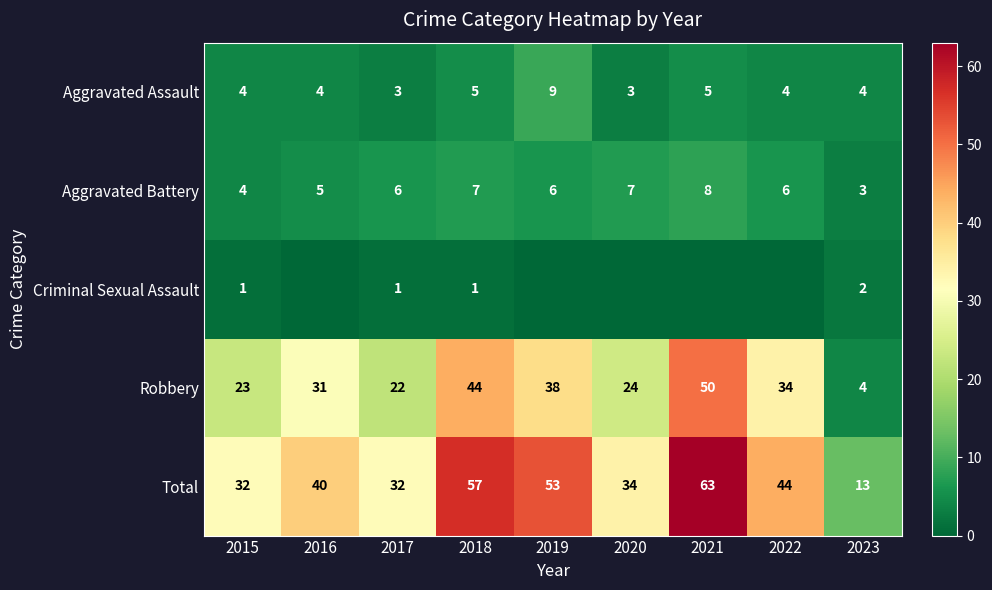

How many values in the Total series are below 40?

4